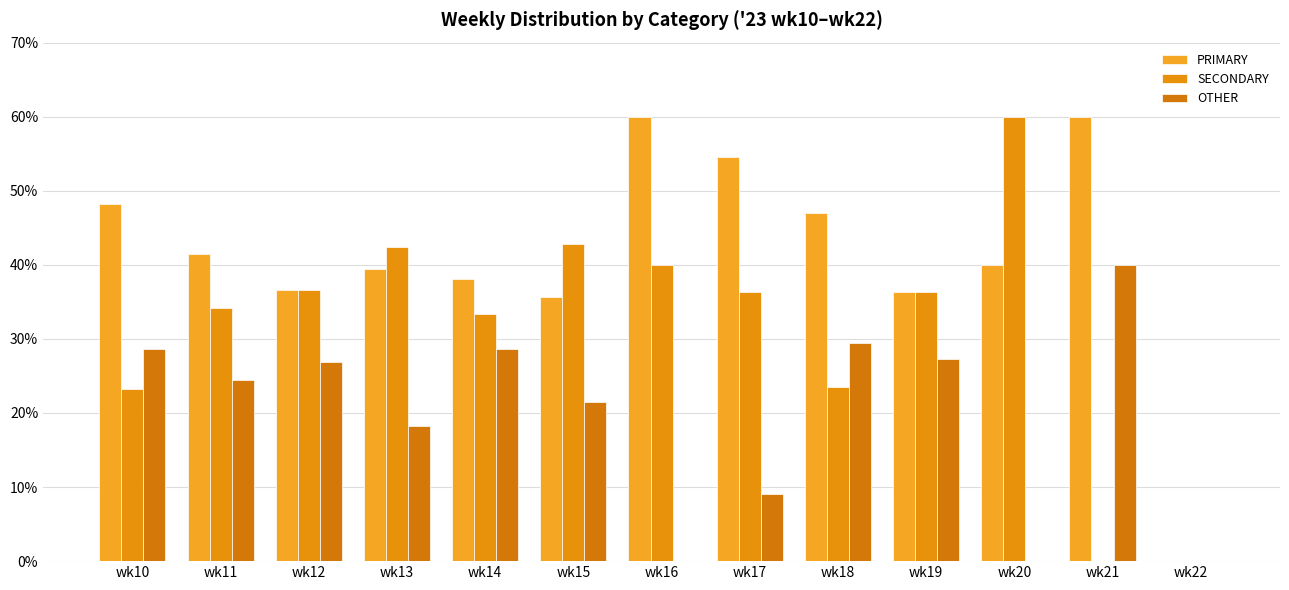

How many values in the SECONDARY series exceed 36?

7